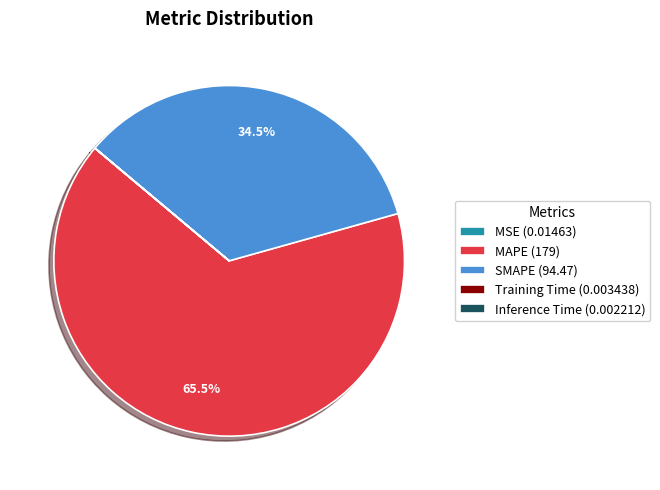

What is the majority slice?

MAPE